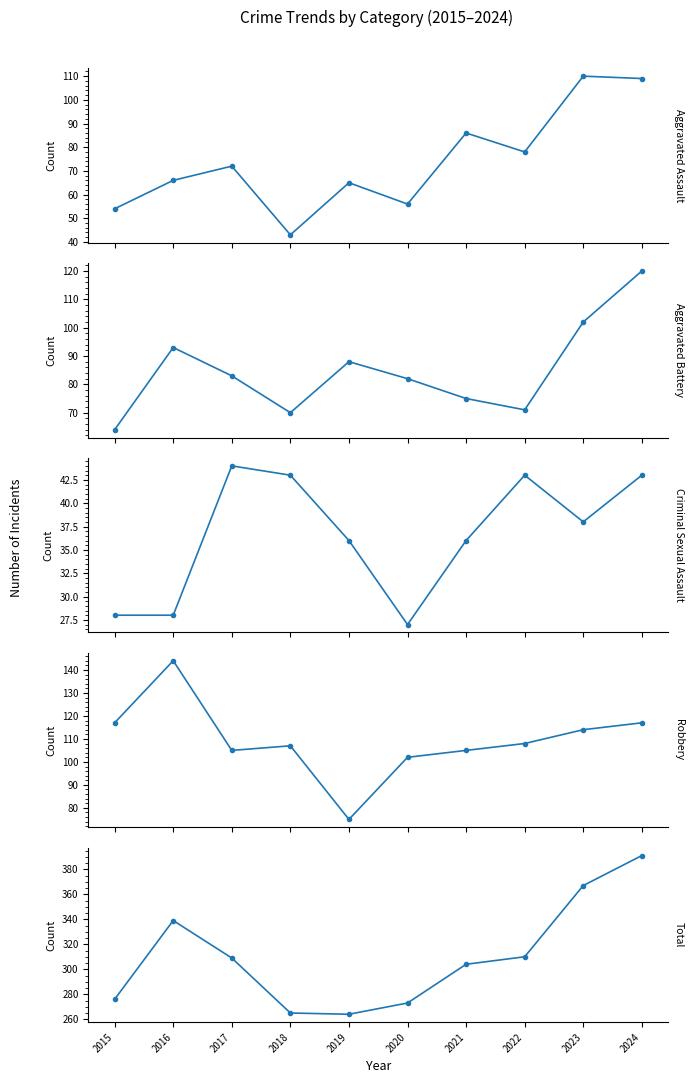

Rank the series at 2015 from lowest to highest value.

Criminal Sexual Assault, Aggravated Assault, Aggravated Battery, Robbery, Total